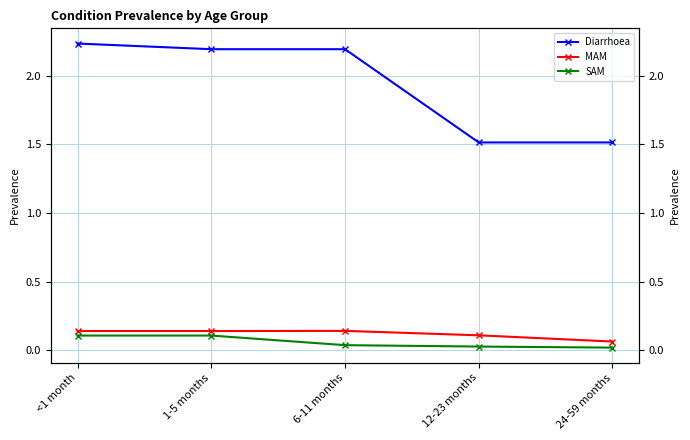

Is the value of Diarrhoea at 12-23 months greater than the value of MAM at 1-5 months?

Yes